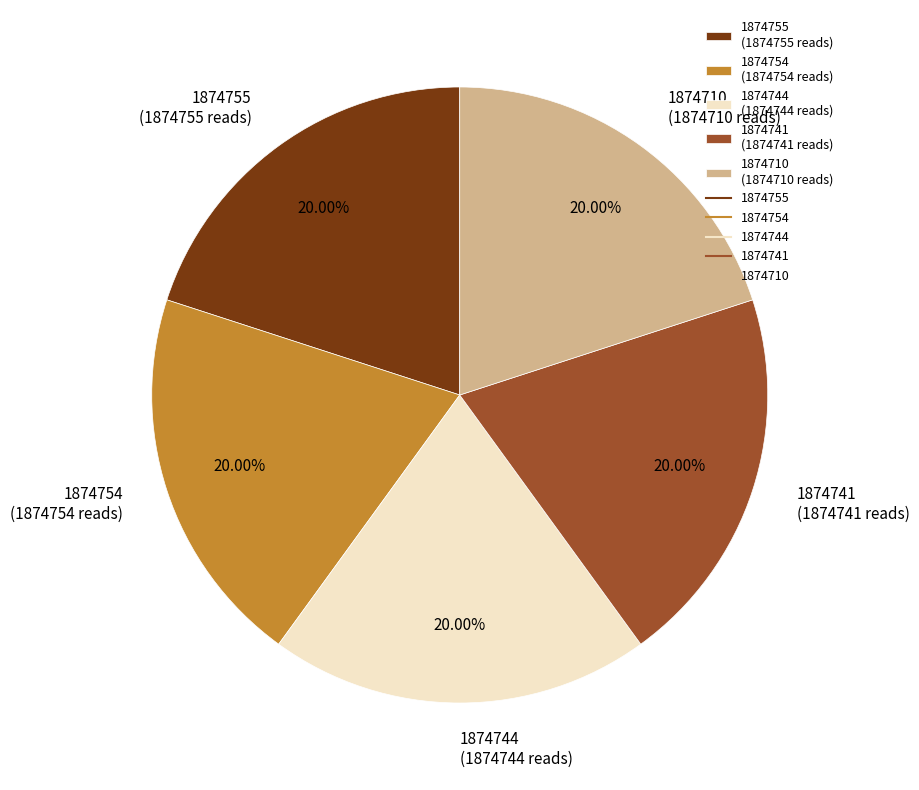

Combined, do 1874744 (1874744 reads) and 1874754 (1874754 reads) account for over 50%?

No